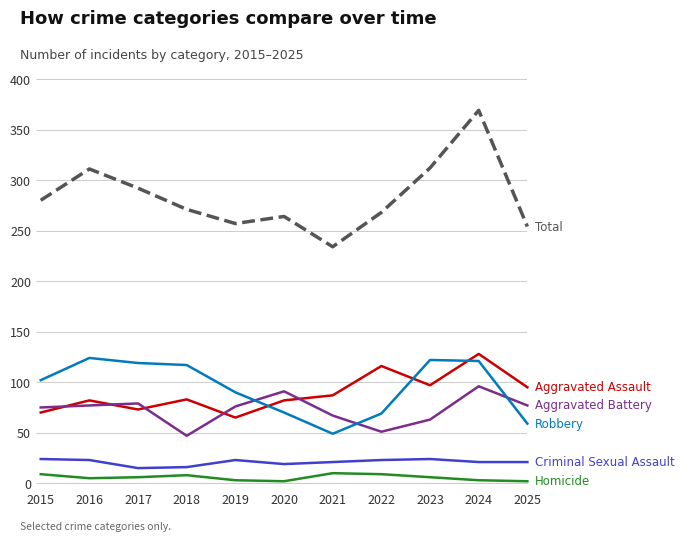

At which category is the sum across all series the highest?

2024